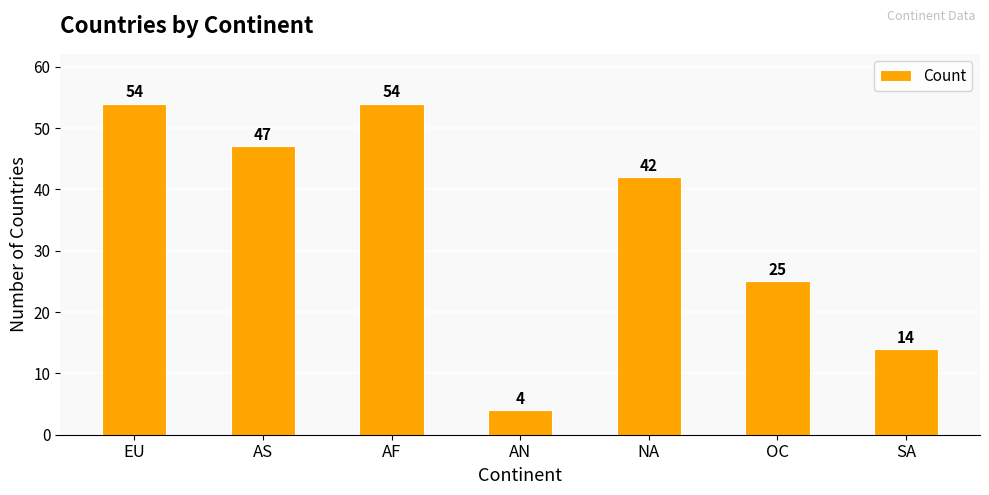

What is the difference between the values at NA and SA?

28